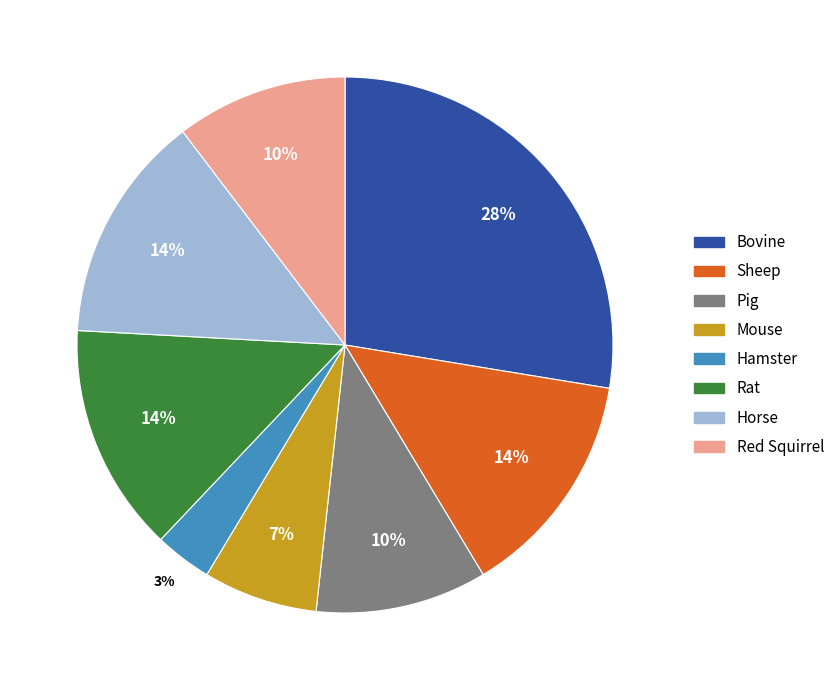

Is there a majority slice in this chart?

No